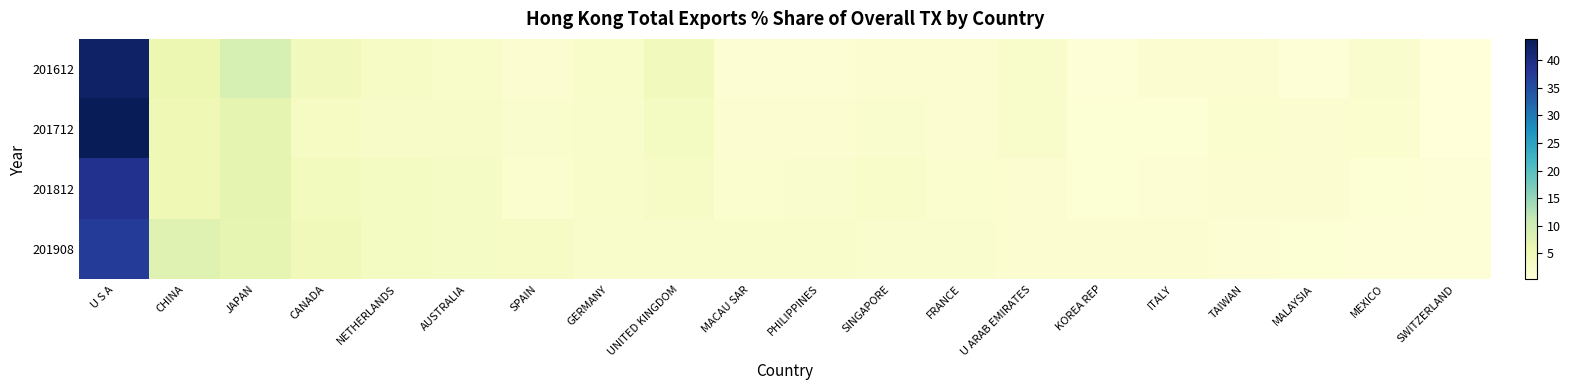

What is the spread (max minus min) of values at UNITED KINGDOM?

2.0